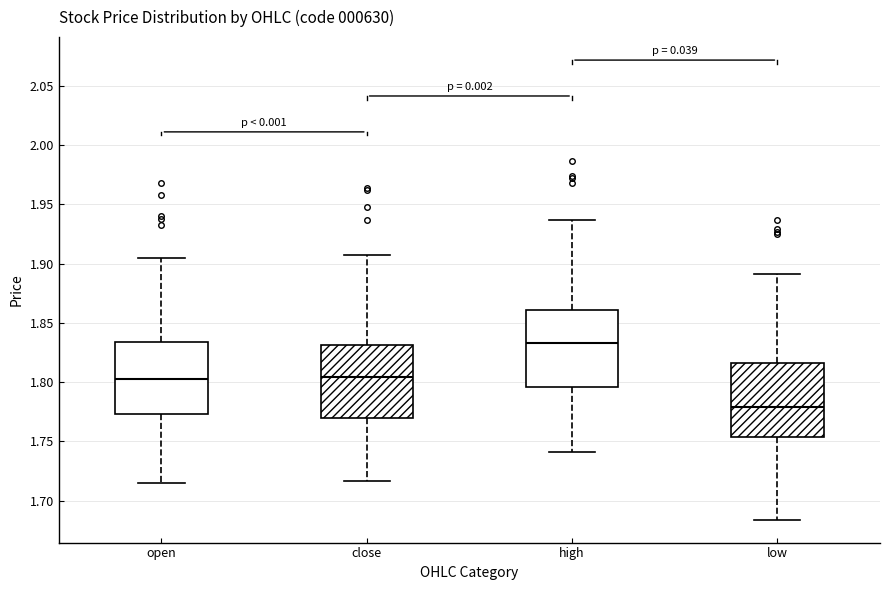

Reading left to right, read every box against the y-axis: the position of its median line, the range the box covers, and the ends of its whiskers. The values are not printed on the chart, so give them approximately, as read against the axis.

open: median 1.805, box 1.775 to 1.835, whiskers 1.715 to 1.905
close: median 1.805, box 1.770 to 1.830, whiskers 1.715 to 1.905
high: median 1.835, box 1.795 to 1.860, whiskers 1.740 to 1.935
low: median 1.780, box 1.755 to 1.815, whiskers 1.685 to 1.890